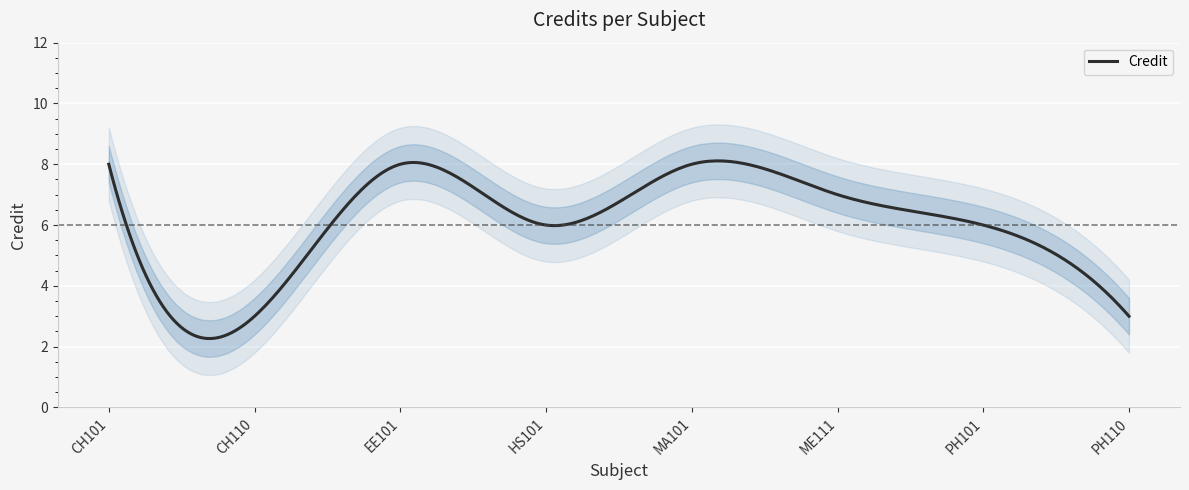

True or false: the data has more than 2 interior local peaks.

False